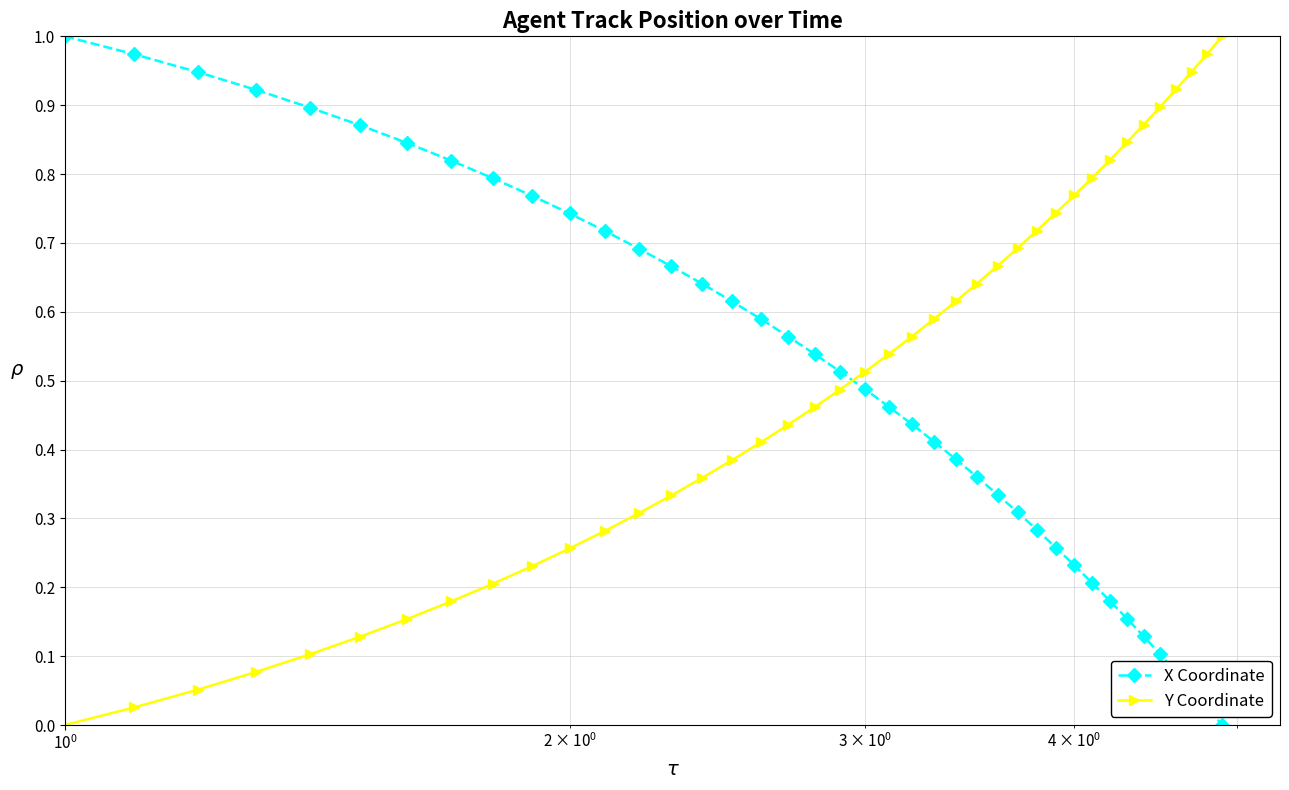

True or false: Y Coordinate and X Coordinate intersect in this chart.

True